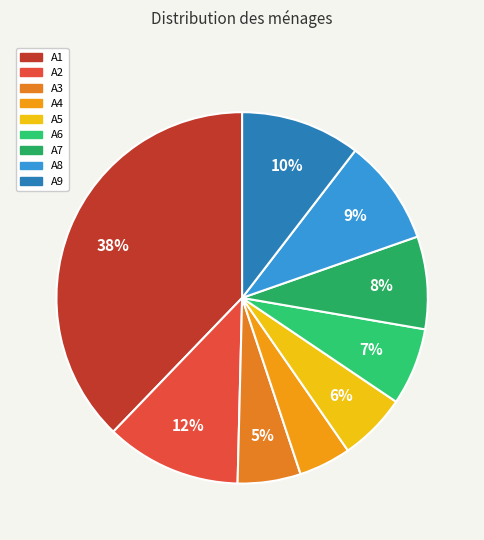

How many slices are in this pie chart?

9